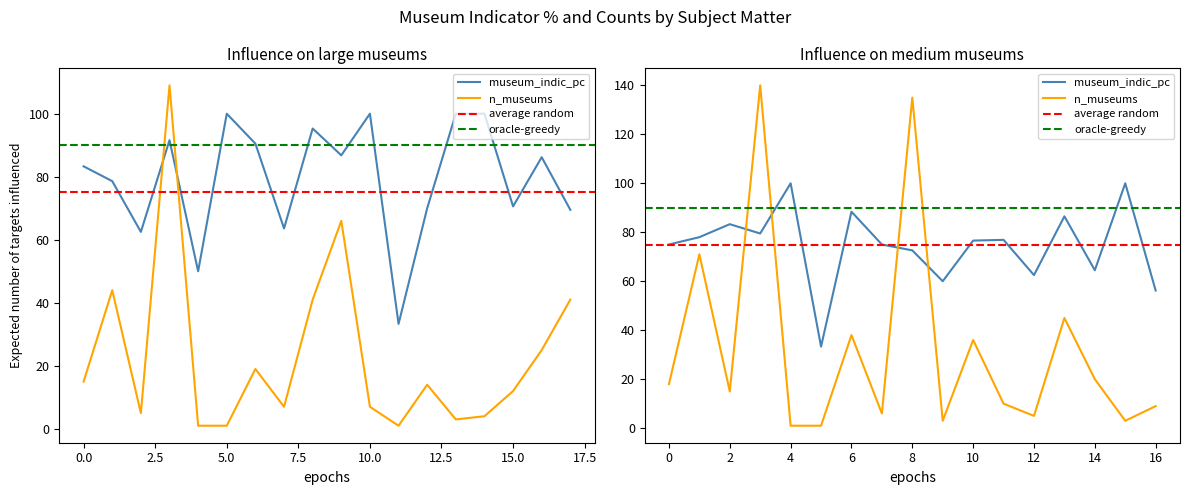

At how many categories does at least one series exceed 35?

35